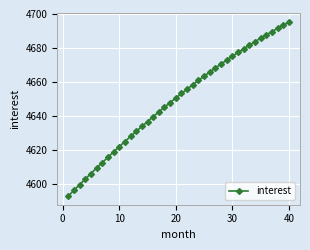

What is the sum of all values?

185965.8